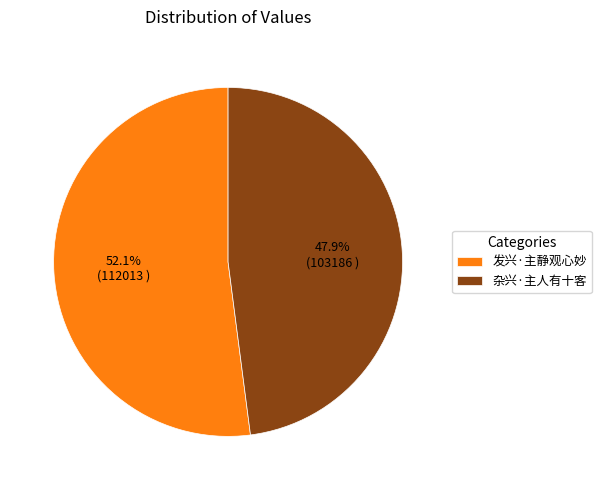

To the nearest percent, what is the average slice percentage?

50%